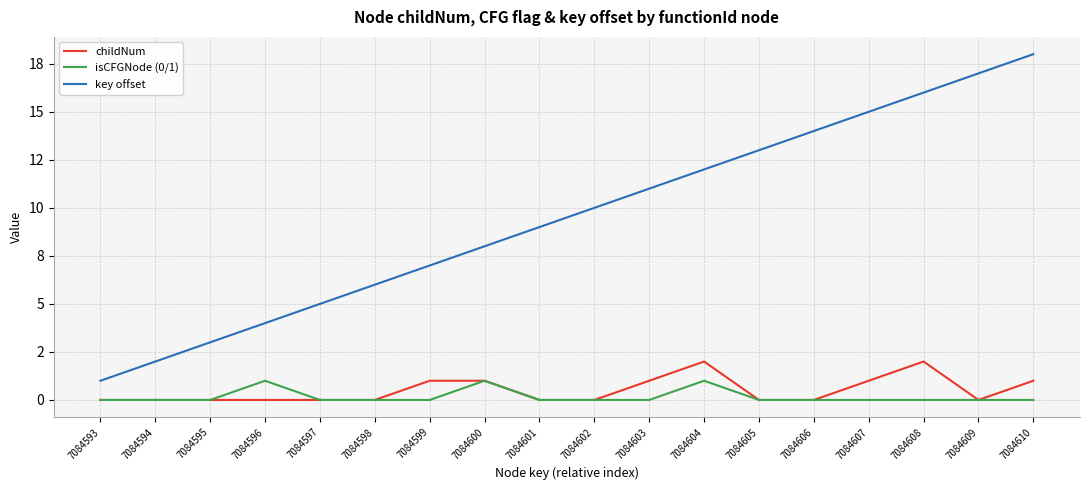

What are all the series names shown in the legend?

childNum, isCFGNode (0/1), key offset